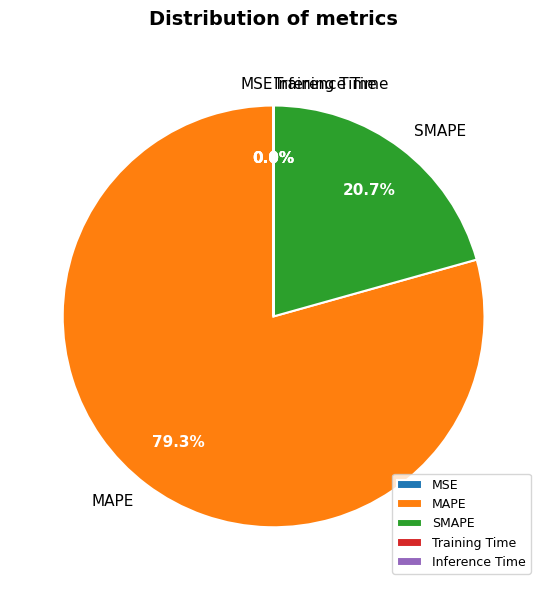

Which slice is the largest?

MAPE